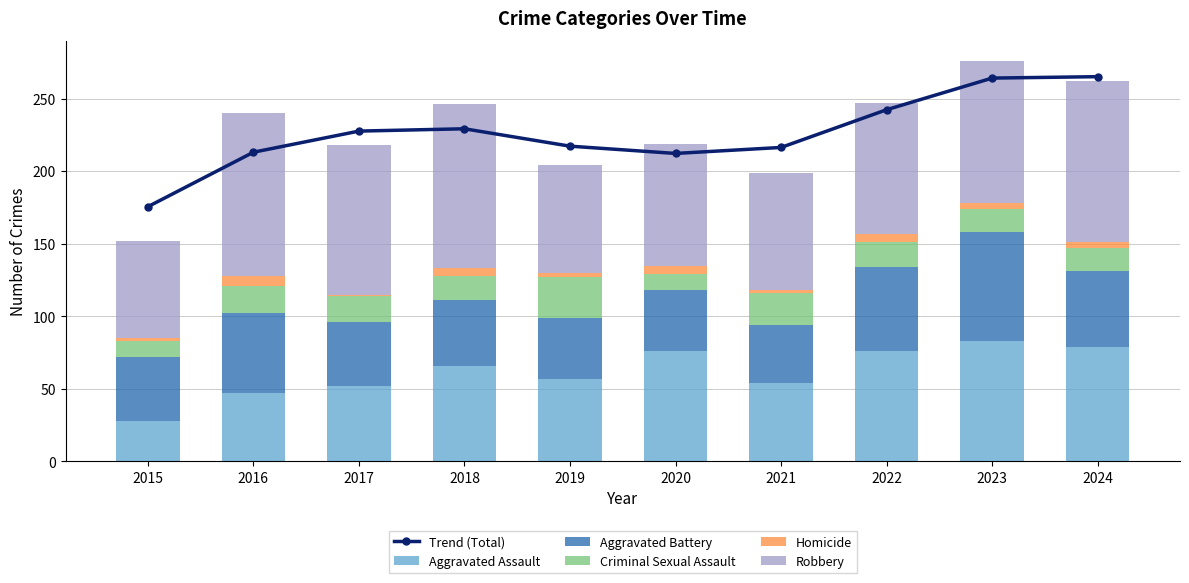

The Robbery series shows 113.0 at 2018. True or false?

True